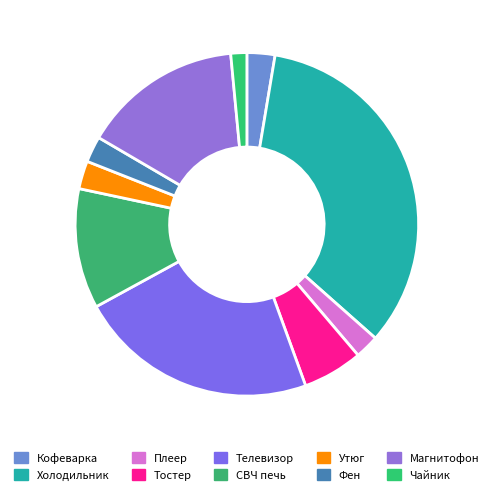

How many segments does this pie chart have?

10